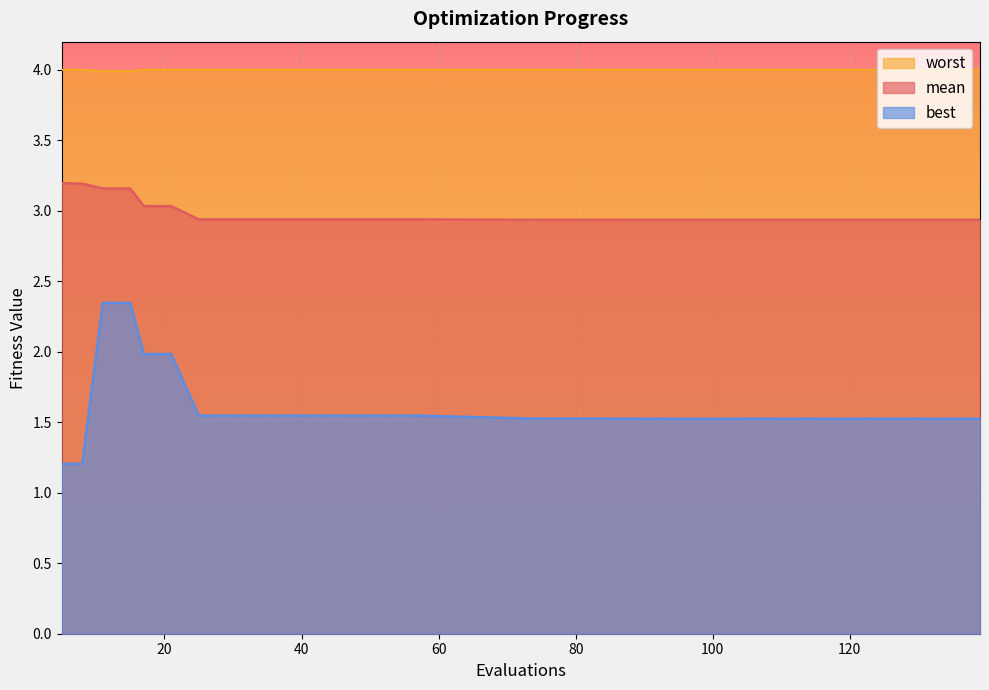

Rank the series by their average value, from lowest to highest.

best, mean, worst